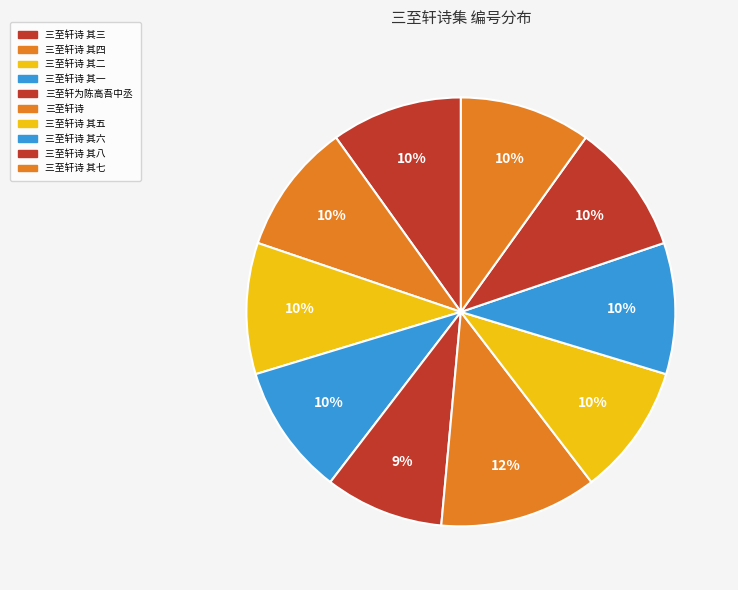

To the nearest percent, what is the difference between the largest and smallest slice percentages?

3%